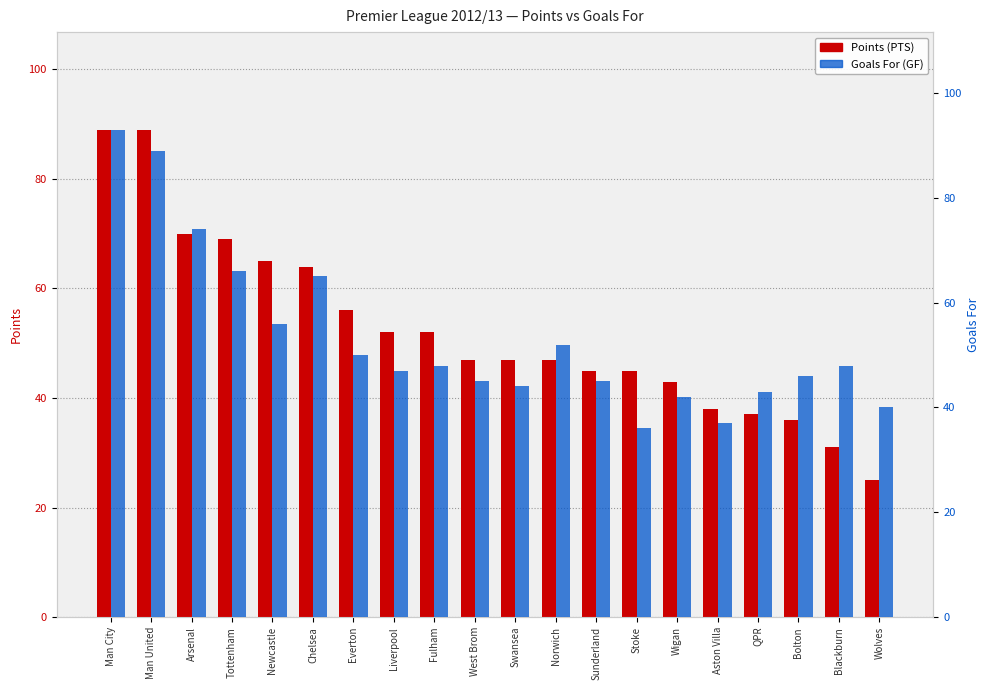

At which label is GF closest to 64?

Chelsea